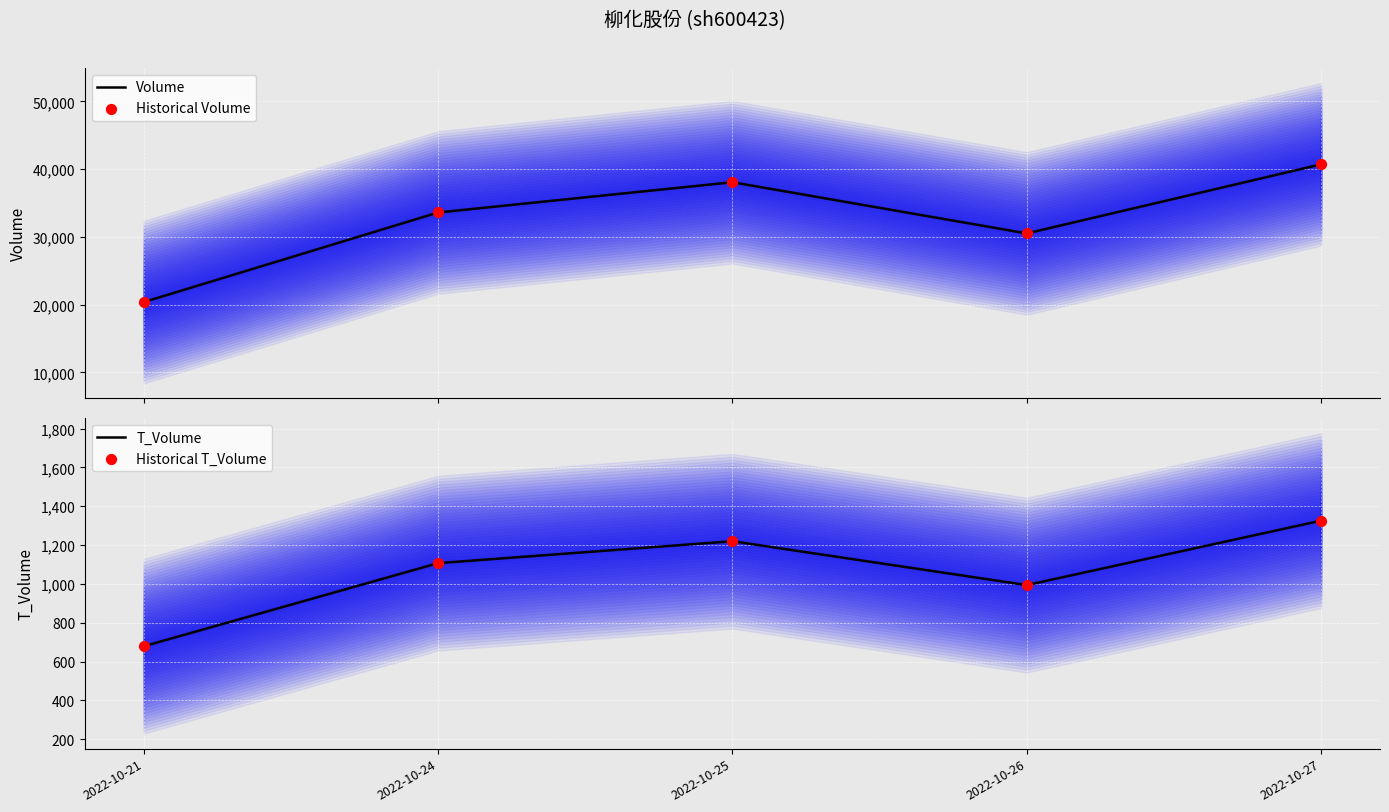

What are all the series names shown in the legend?

Volume, Historical Volume, T_Volume, Historical T_Volume